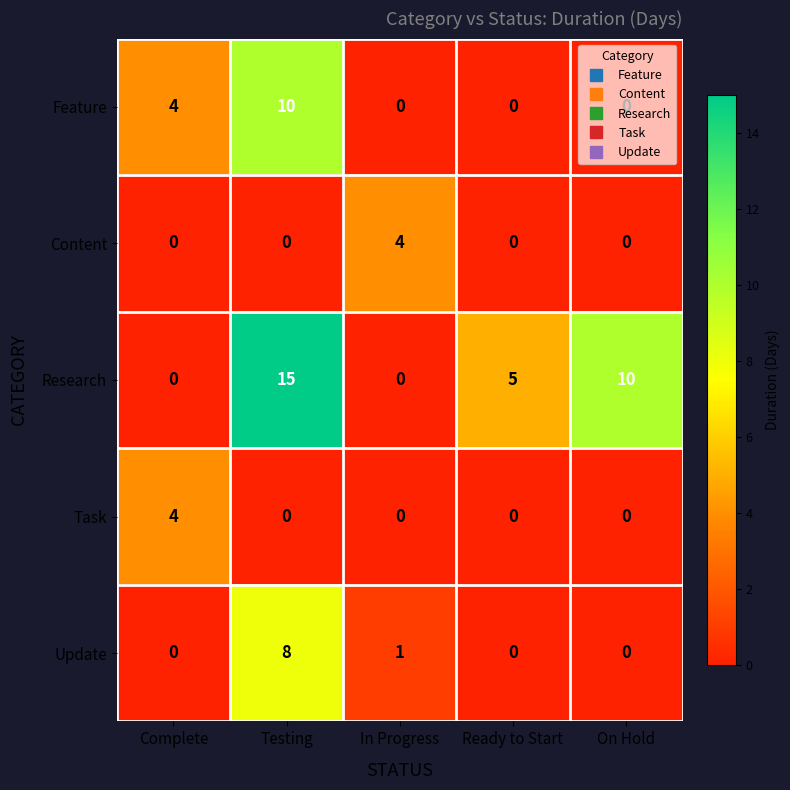

Between Complete and On Hold, which series saw the biggest shift?

Research